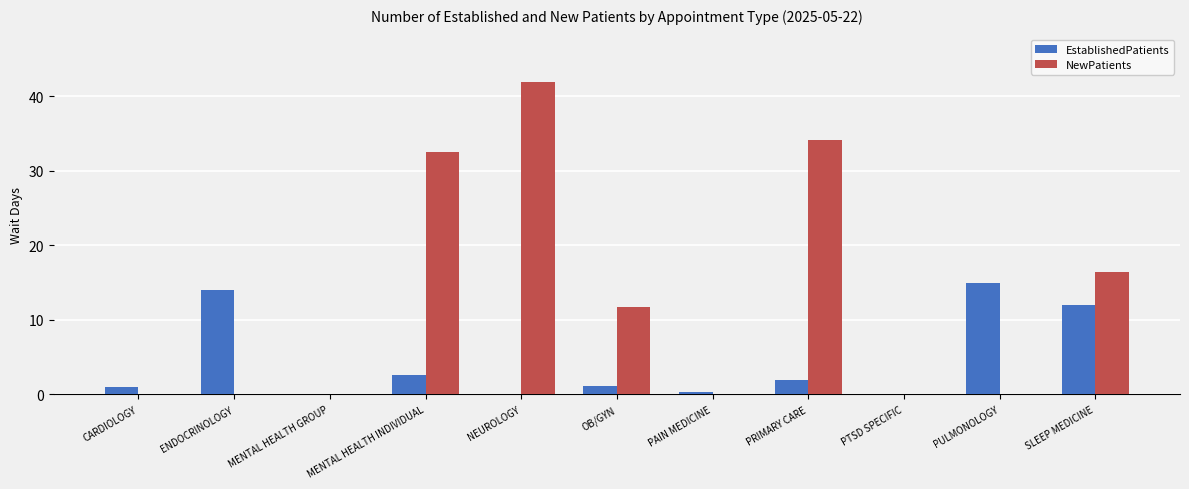

What are all the series names shown in the legend?

EstablishedPatients, NewPatients